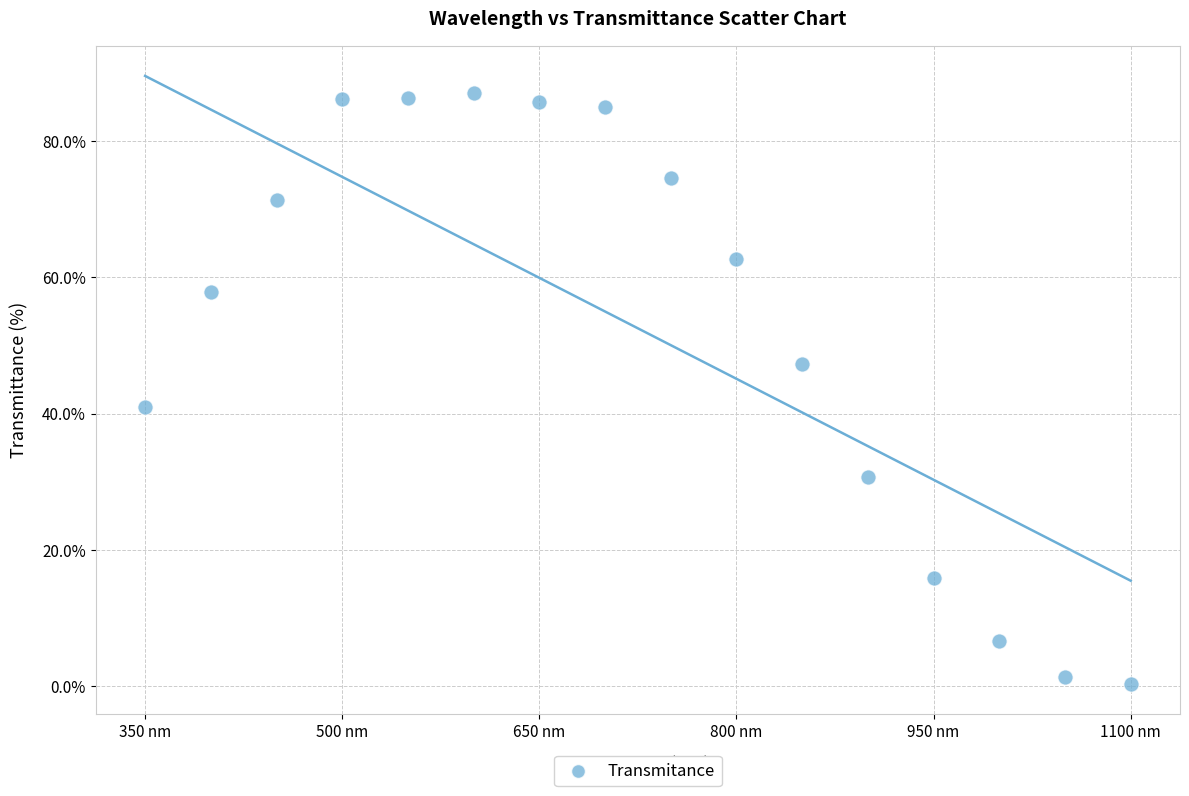

What is the range of X values (max minus min)?

750.0